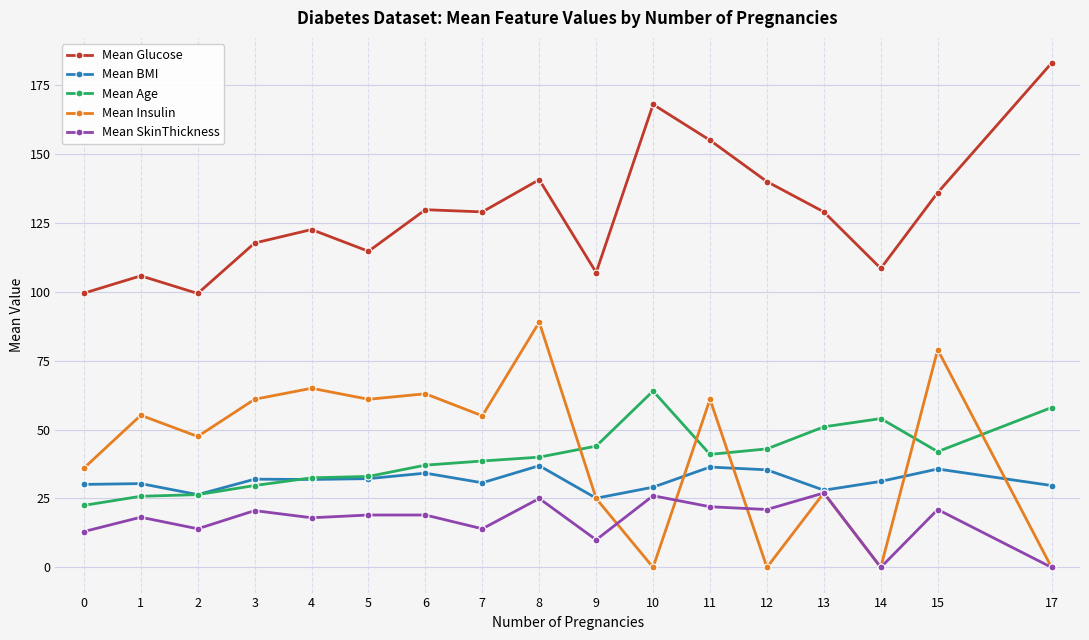

List the series in order of their peak value, lowest first.

Mean SkinThickness, Mean BMI, Mean Age, Mean Insulin, Mean Glucose